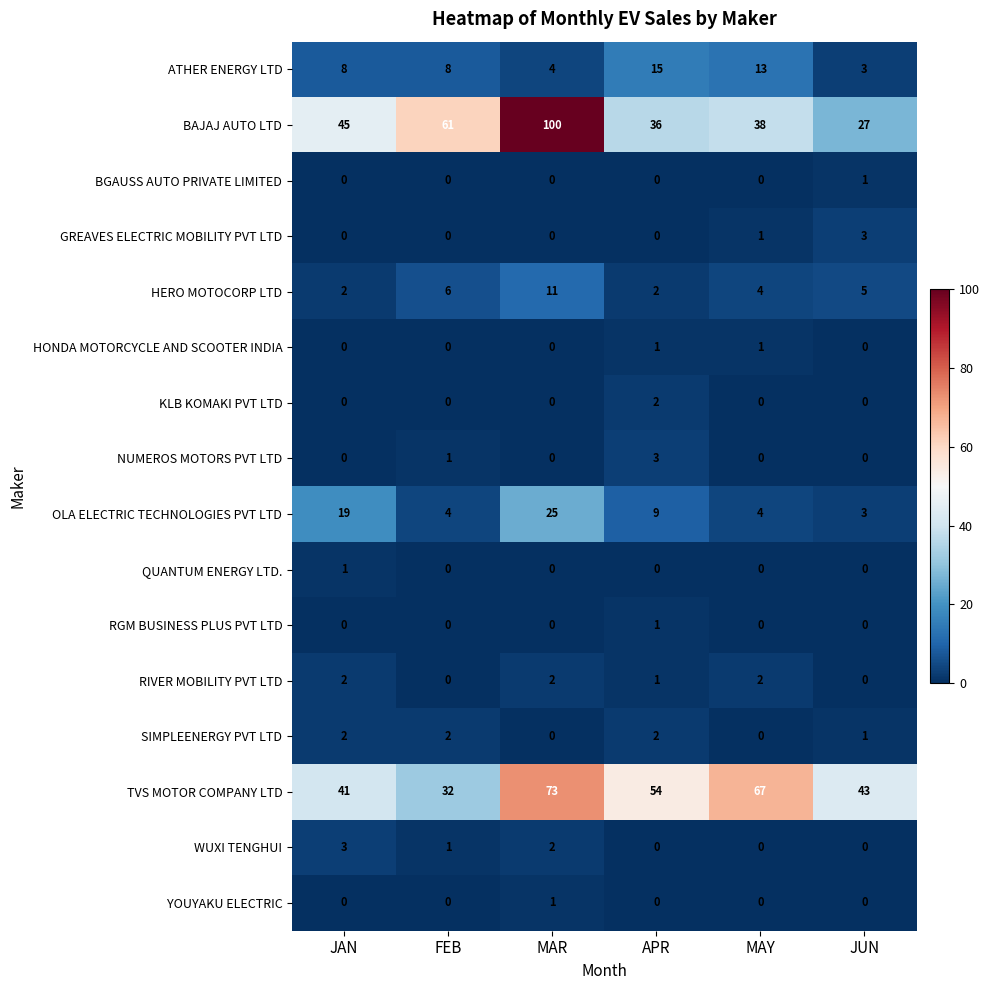

The value of RIVER MOBILITY PVT LTD at APR is 1. True or false?

True